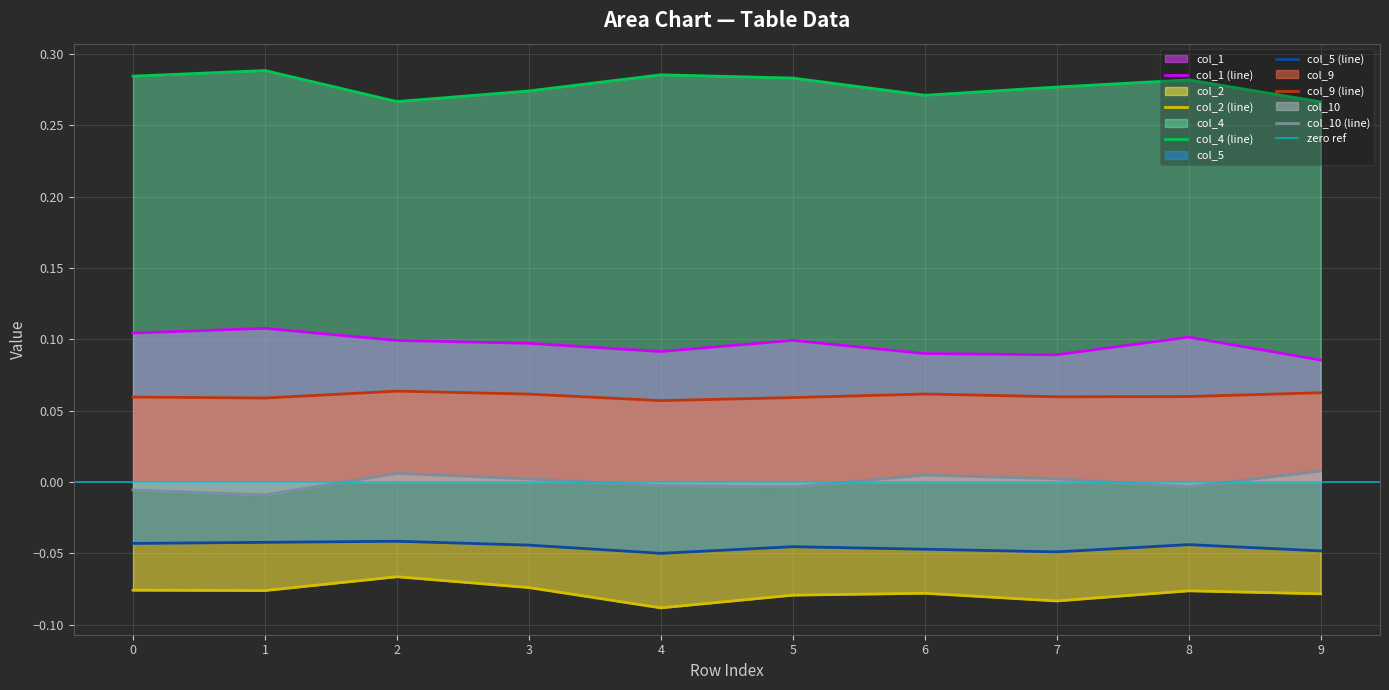

True or false: col_4 (line) and col_2 (line) intersect in this chart.

False